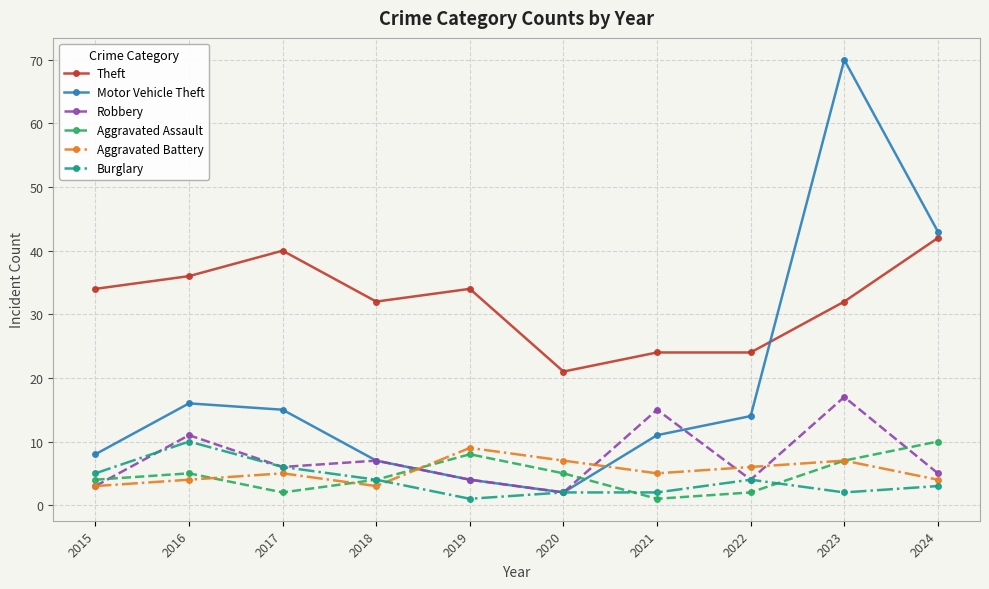

True or false: Robbery and Theft intersect in this chart.

False